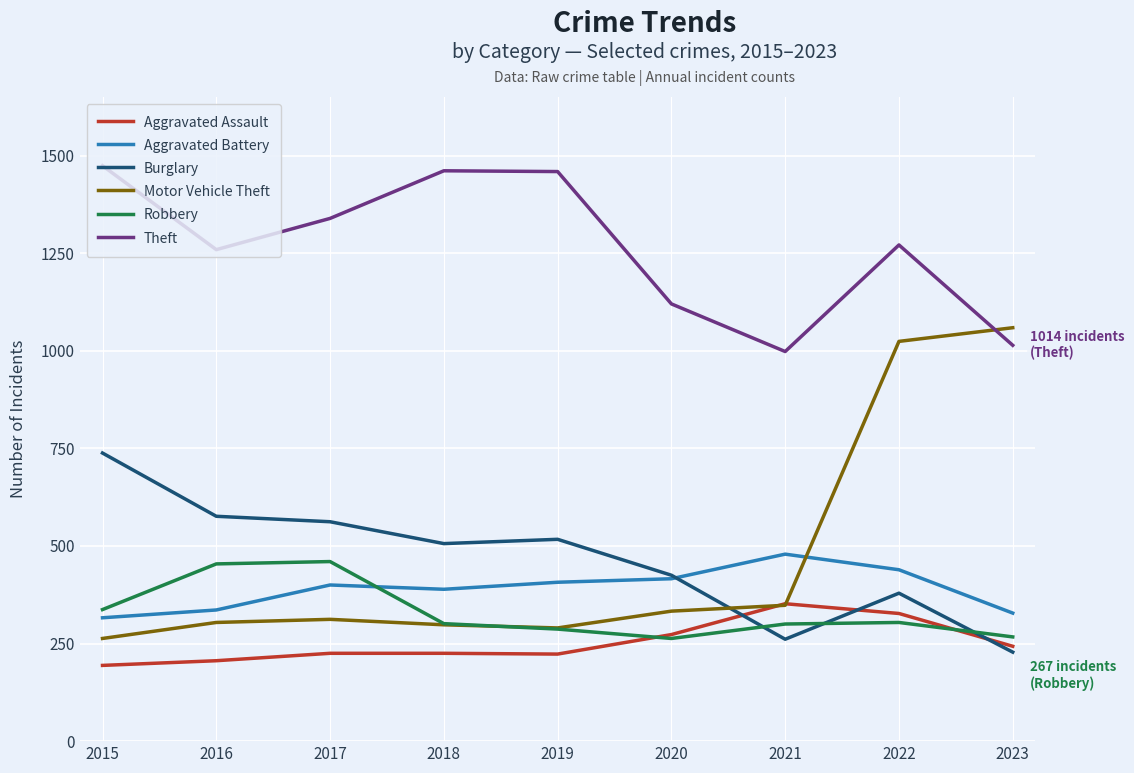

What is the lowest value of the Theft series?

998